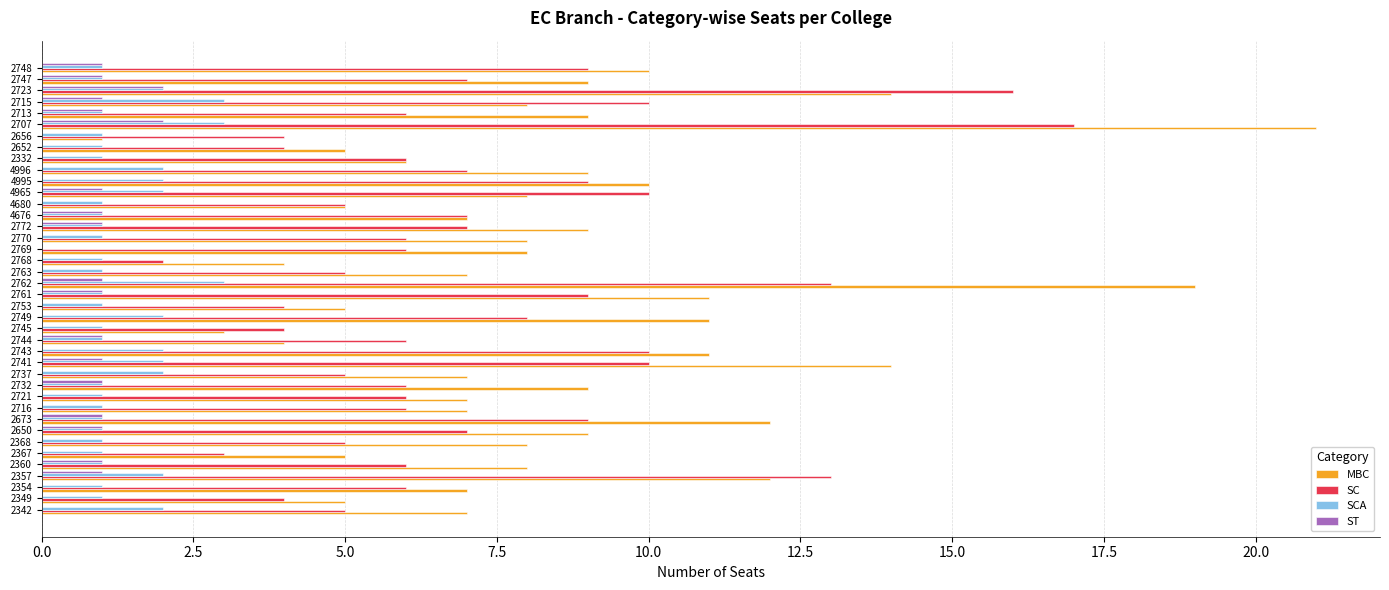

How many positive values does the SCA series have?

39